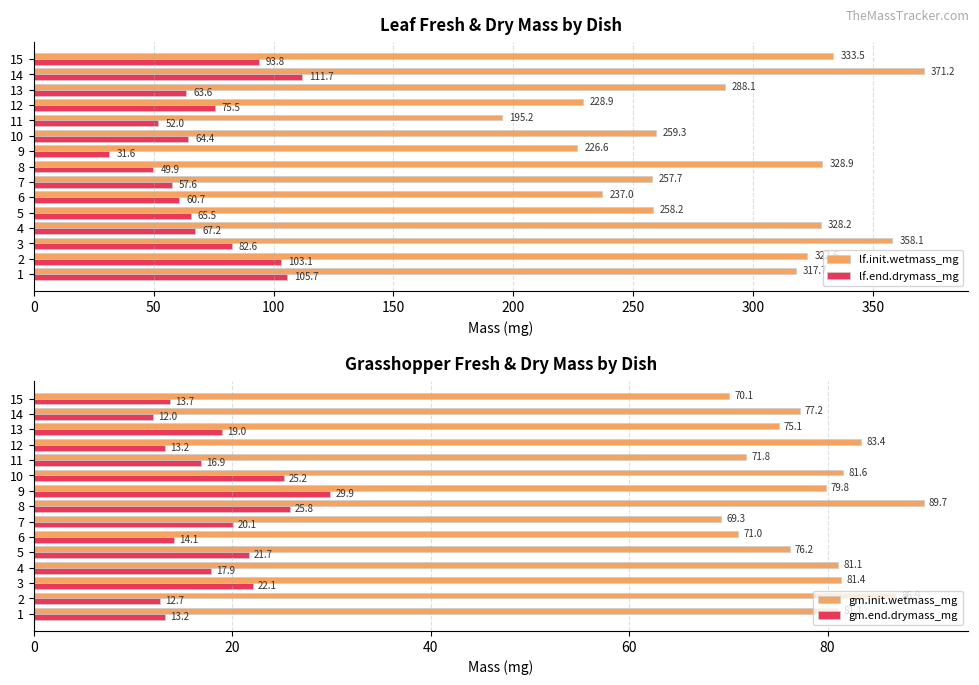

What is the difference between the second highest and second lowest values in the gm.init.wetmass_mg series?

16.8